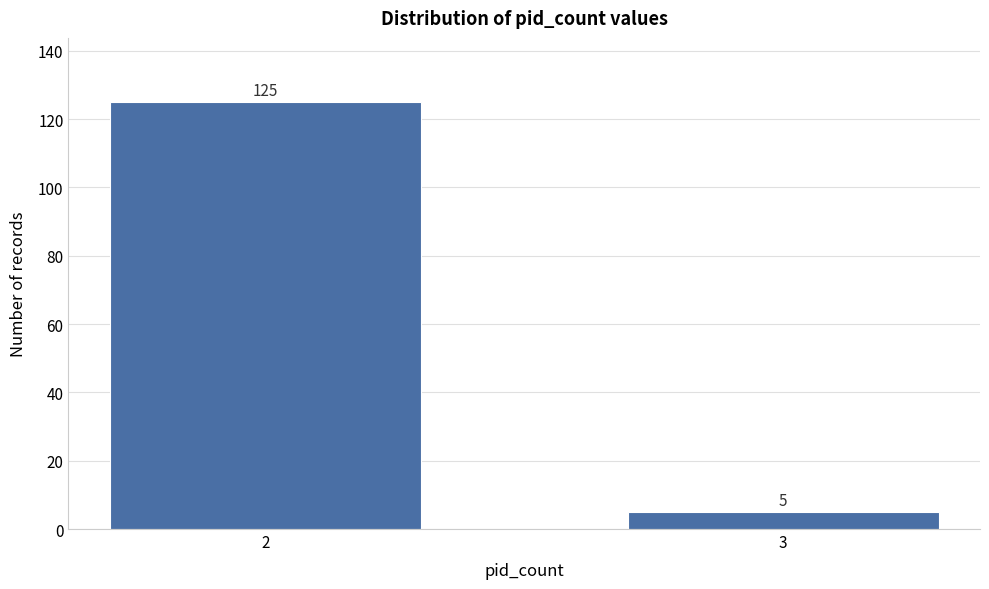

Reading left to right, extract all data points from this chart.

125	5